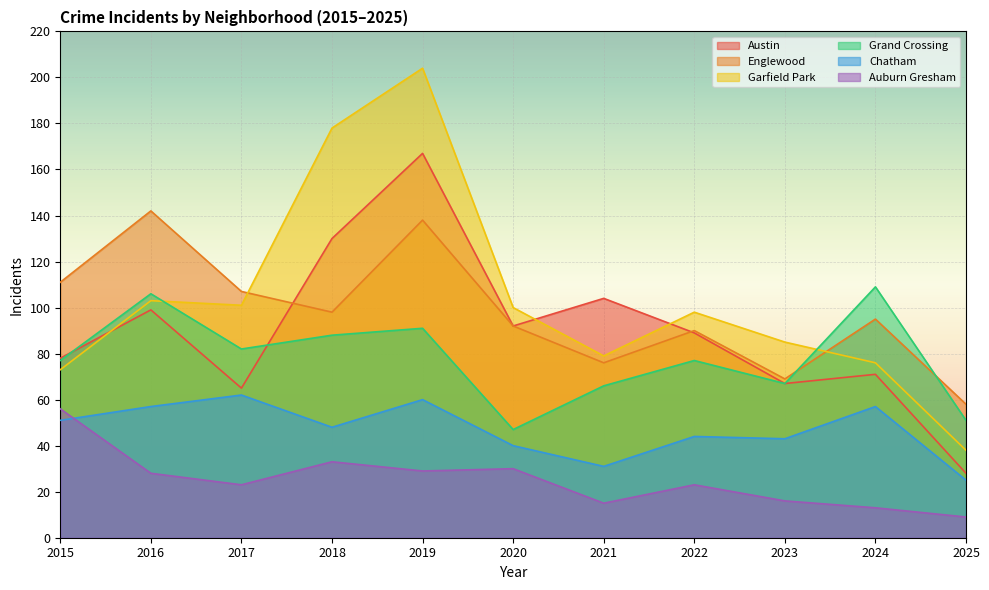

True or false: Auburn Gresham has a value of 56 at 2015.

True